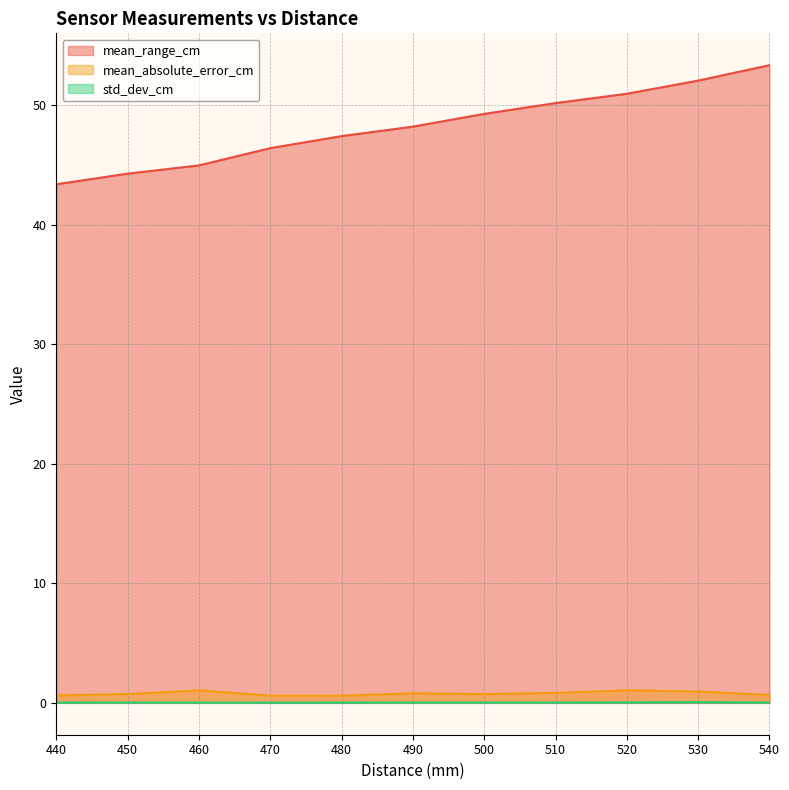

Does the chart display data point markers on the line(s)?

No